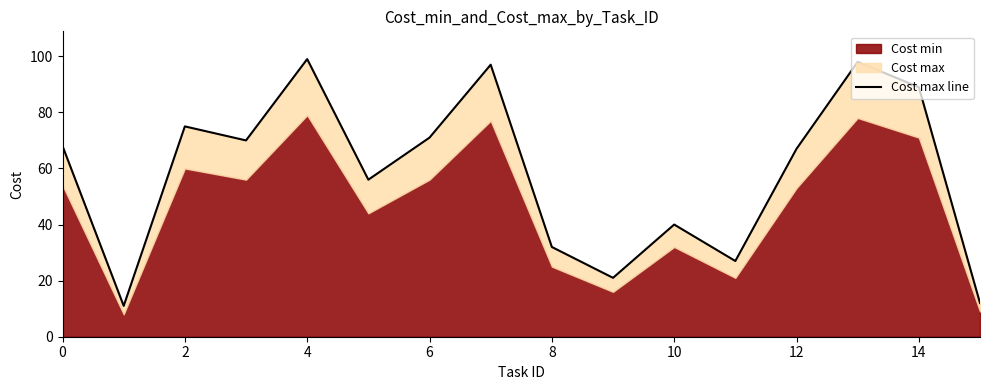

What is the sum of all values?

933